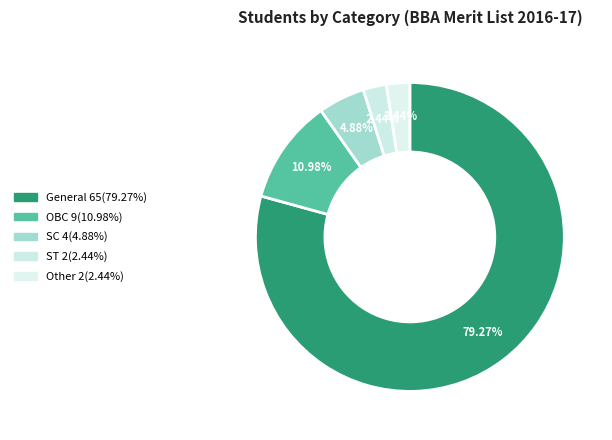

To the nearest percent, what percentage of the pie is Other?

2%